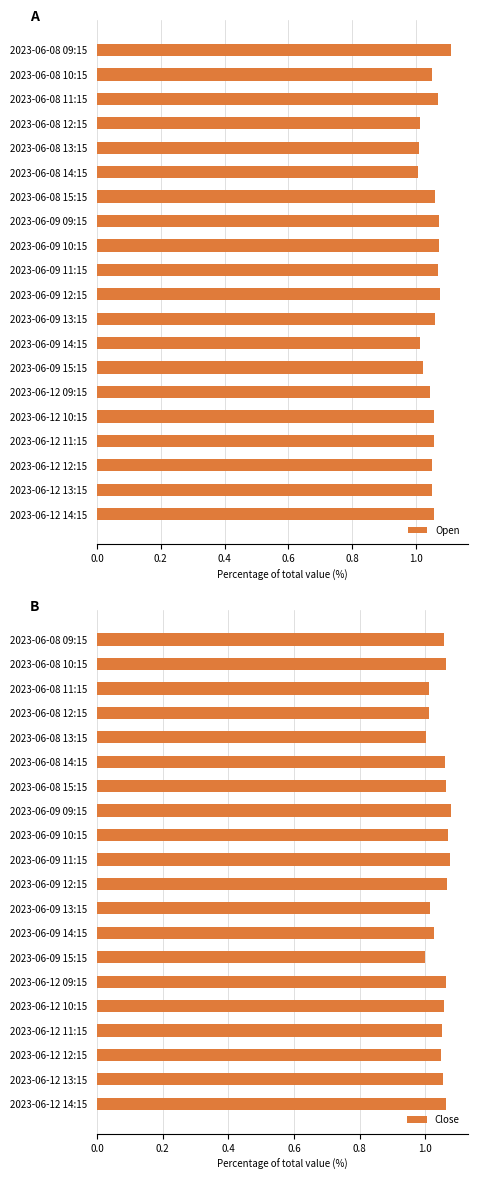

The value of Open at 2023-06-09 10:15 is 0.3. True or false?

False